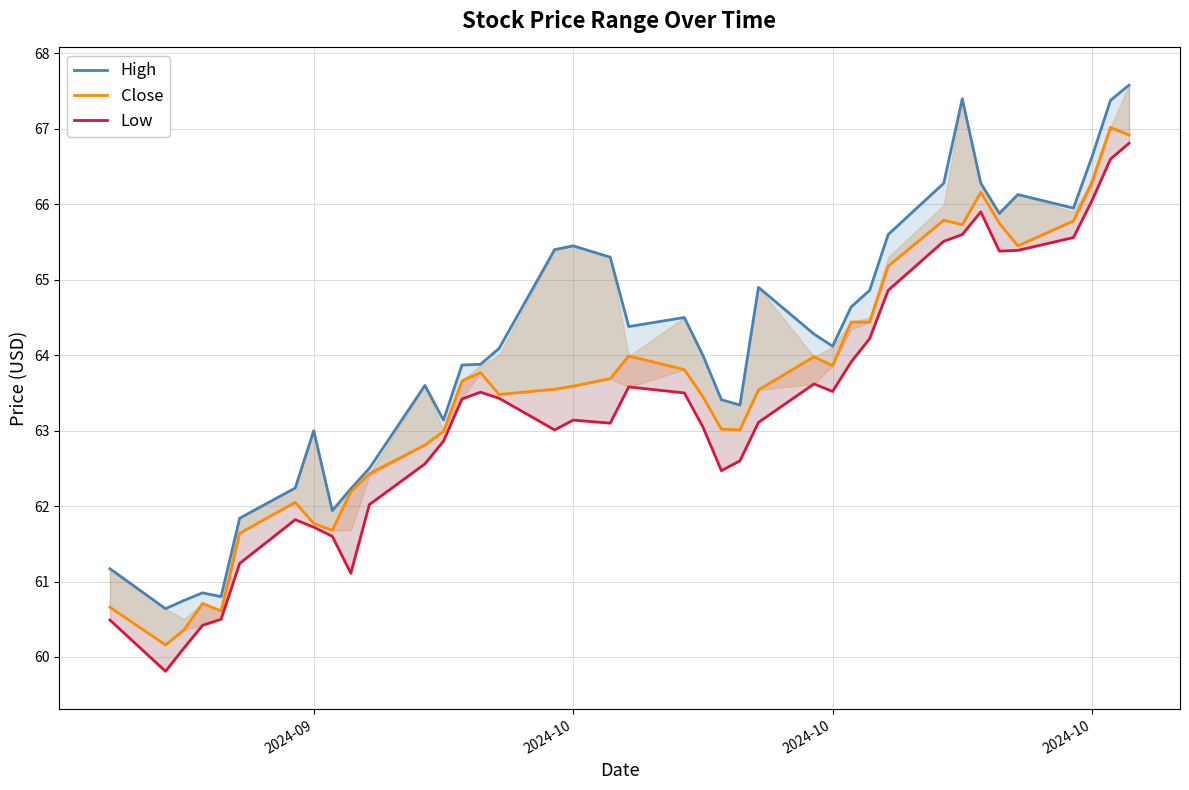

What is the maximum value for Close?

67.0